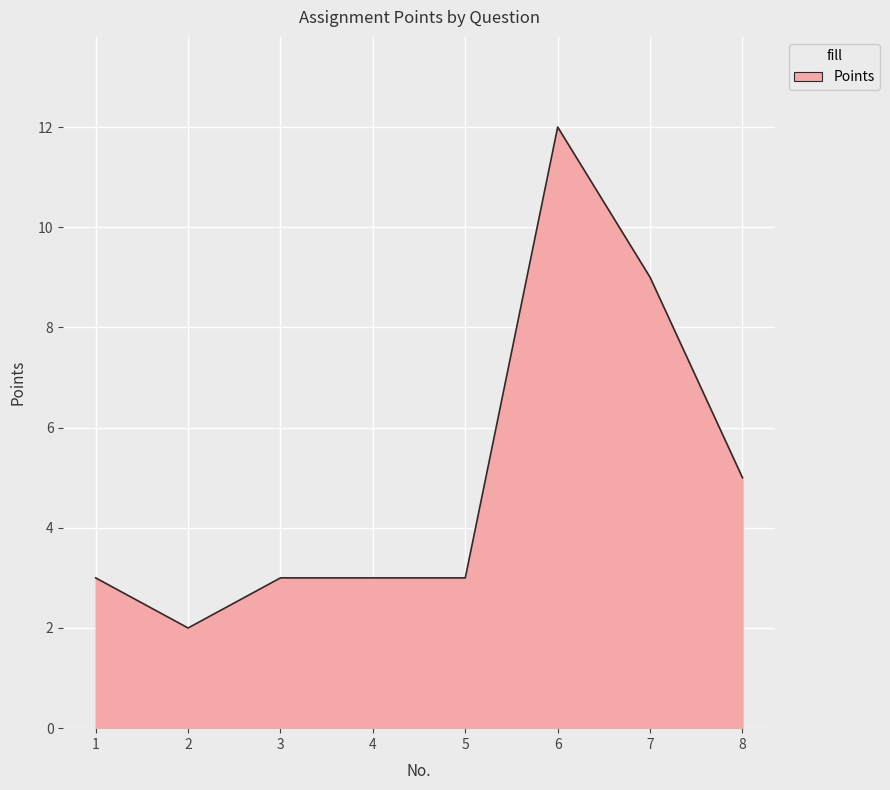

How many categories are shown in the chart?

8